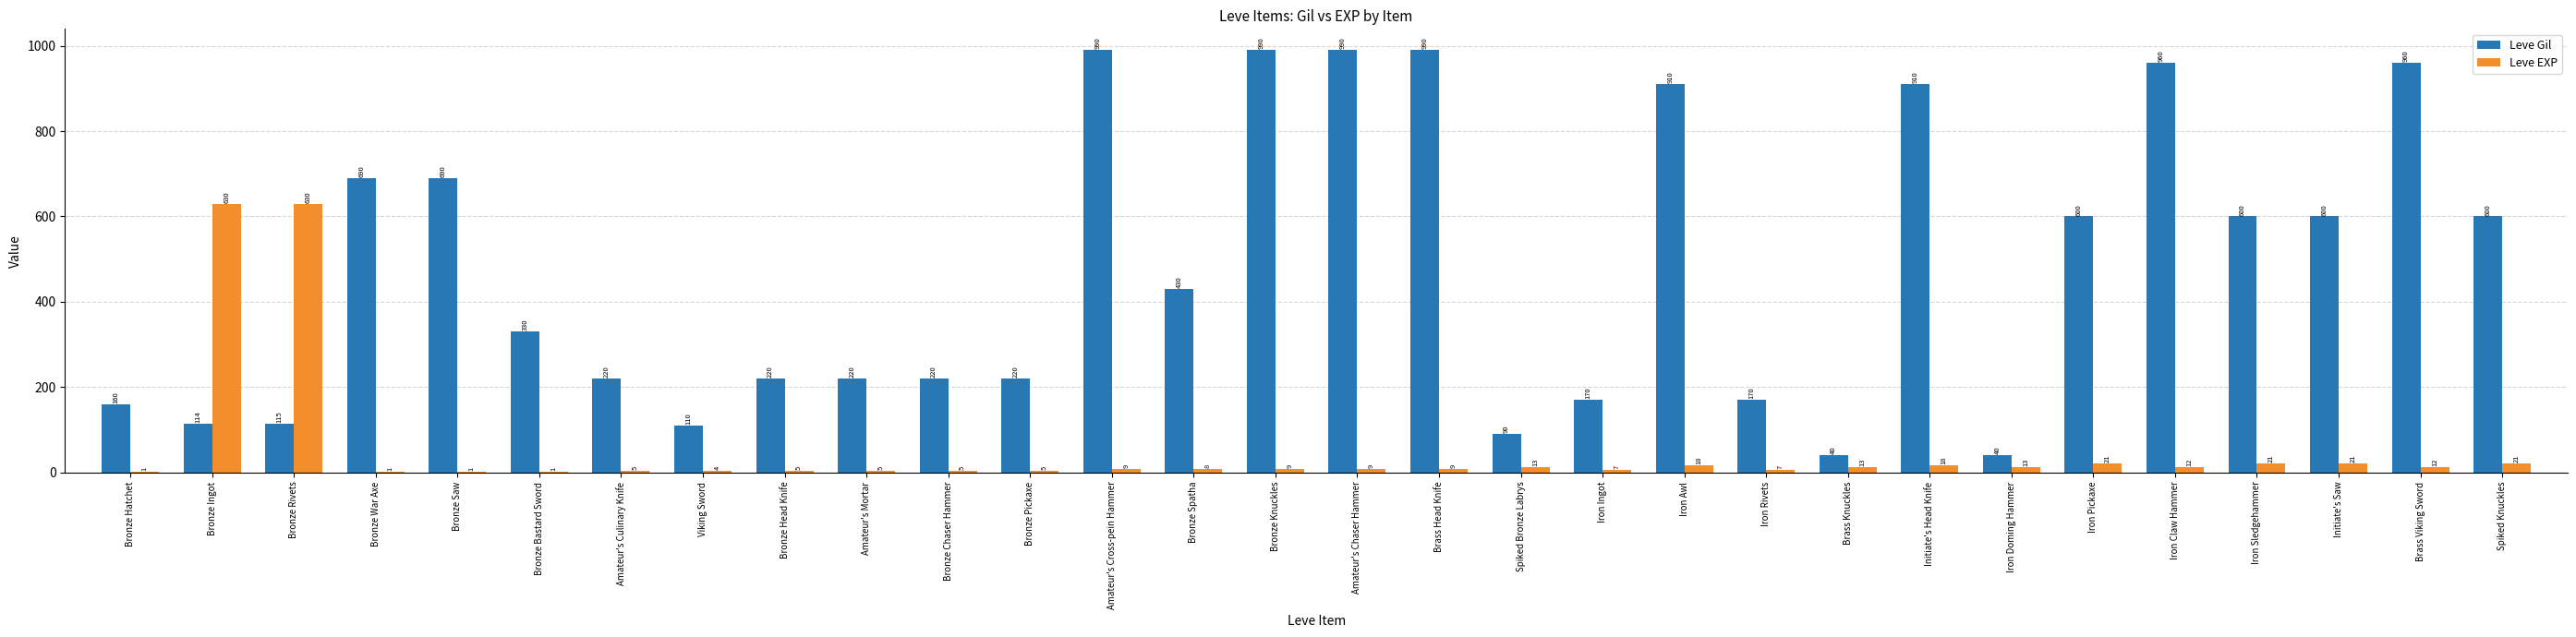

What is the total value across all series at Viking Sword?

114